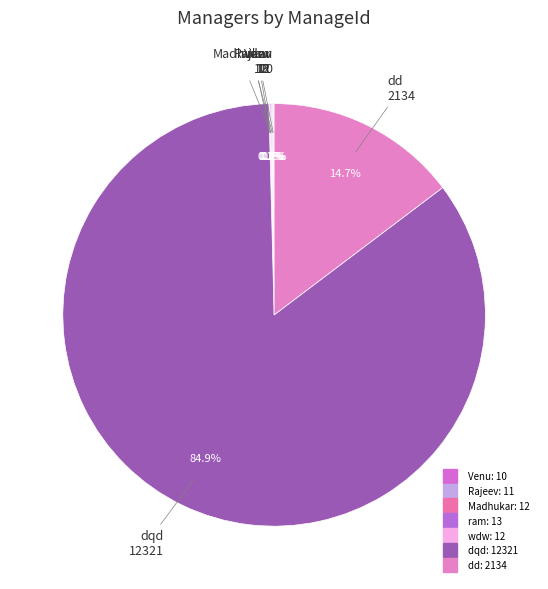

Which category has the biggest portion of the pie?

dqd